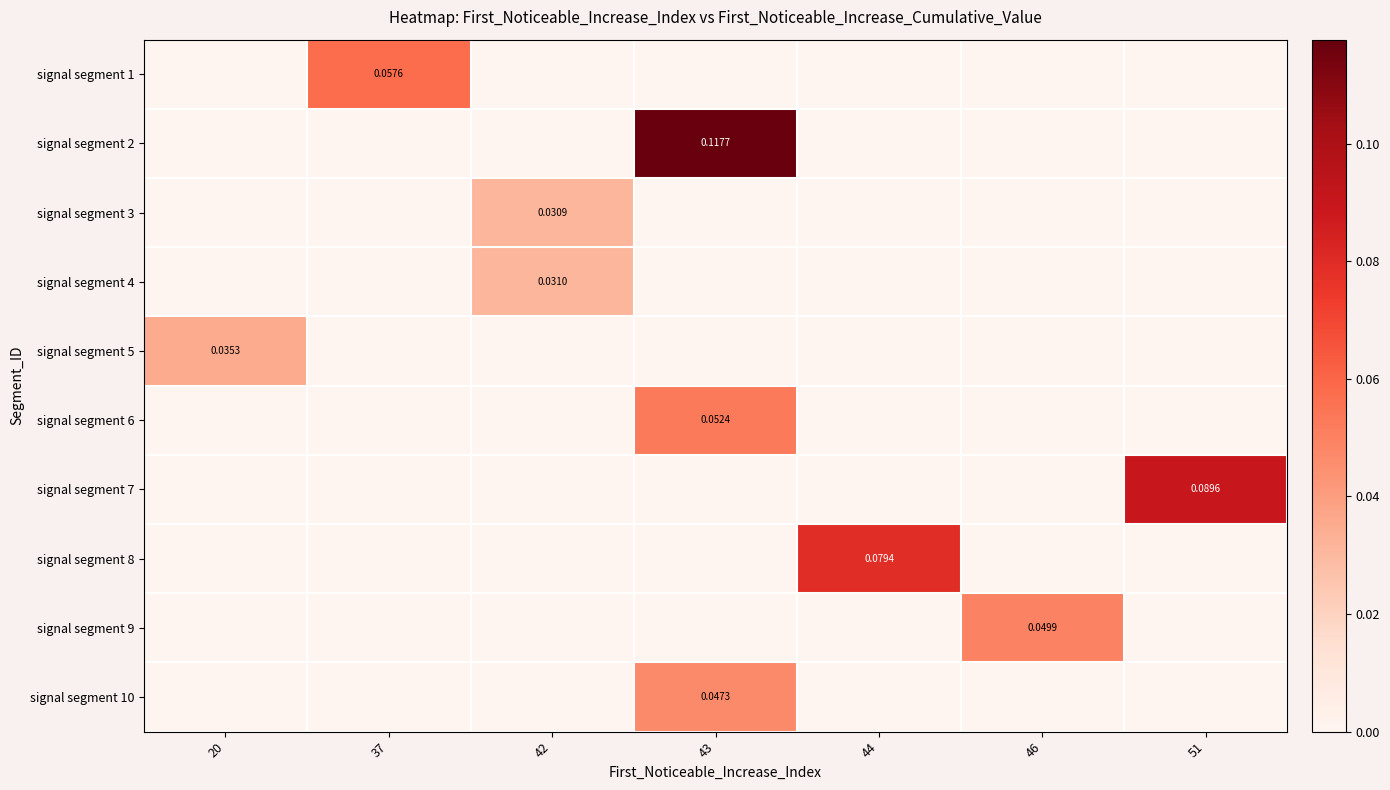

What is the total value across all series at 43?

0.2